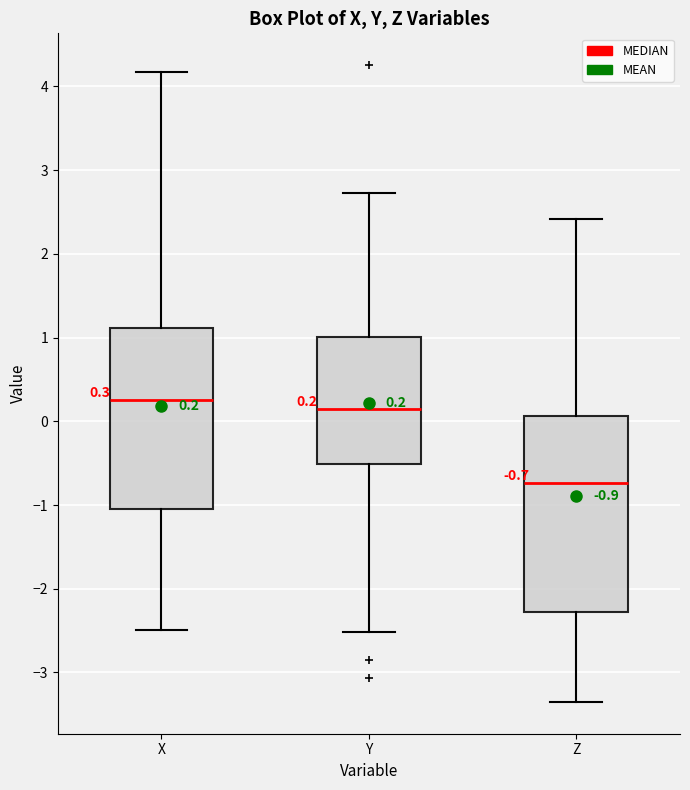

Comparing the boxes themselves (not the whiskers), which one is the tallest?

Z